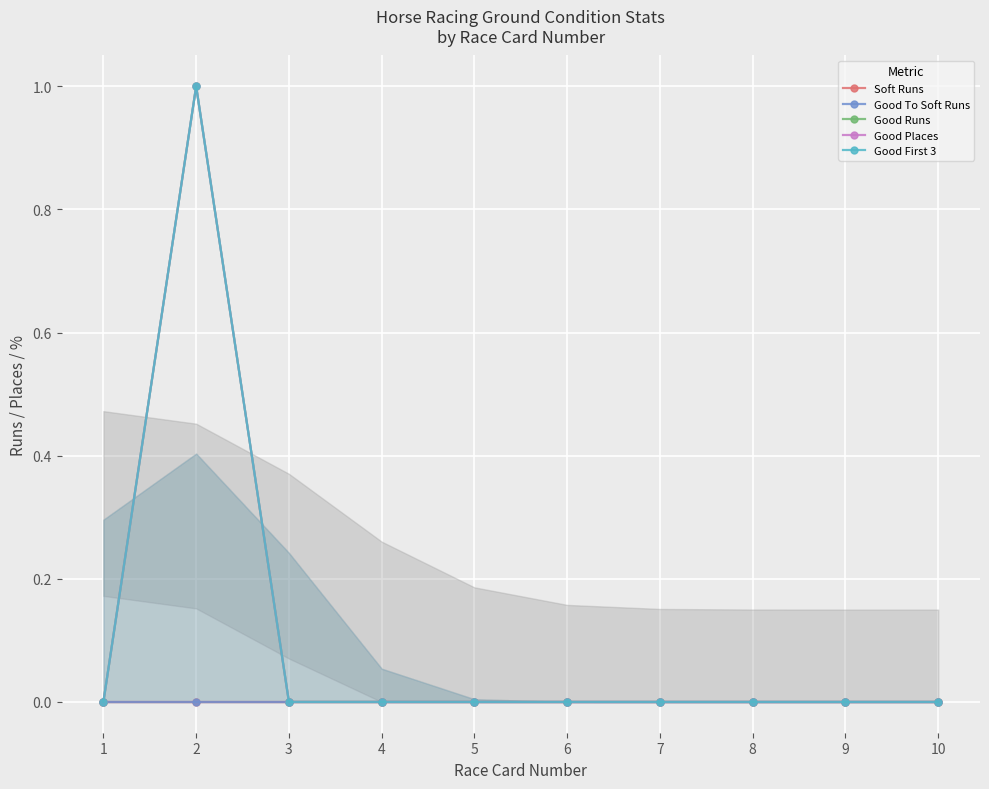

True or false: Good First 3 and Good Runs intersect in this chart.

False